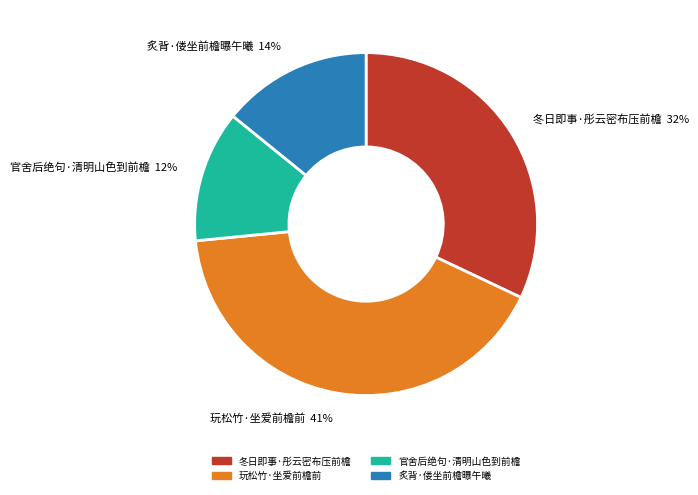

To the nearest percent, what percentage of the pie is 官舍后绝句·清明山色到前檐?

12%